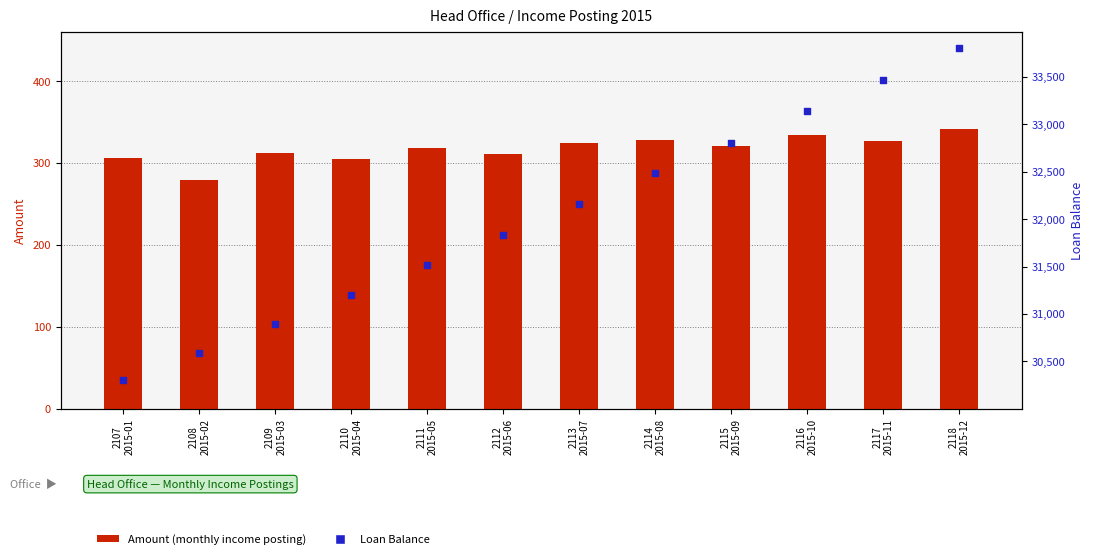

Is the value of Amount (monthly income posting) at 2109
2015-03 greater than the value of Loan Balance at 2118
2015-12?

No